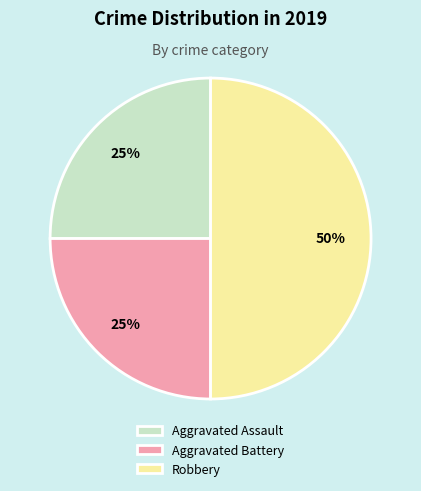

To the nearest percent, what is the difference between the largest and smallest slice percentages?

25%